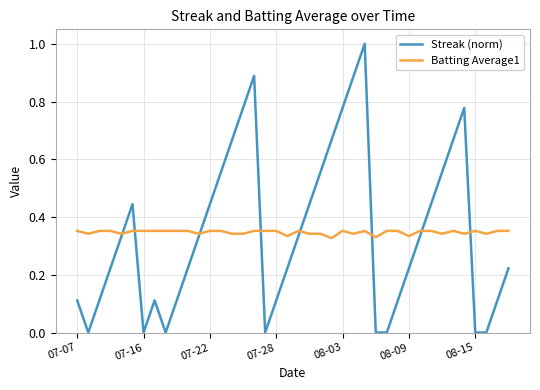

Which series has the largest range (max minus min)?

Streak (norm)